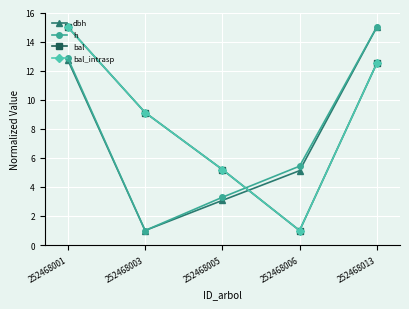

True or false: h has a value of 0.7 at 252468003.

False